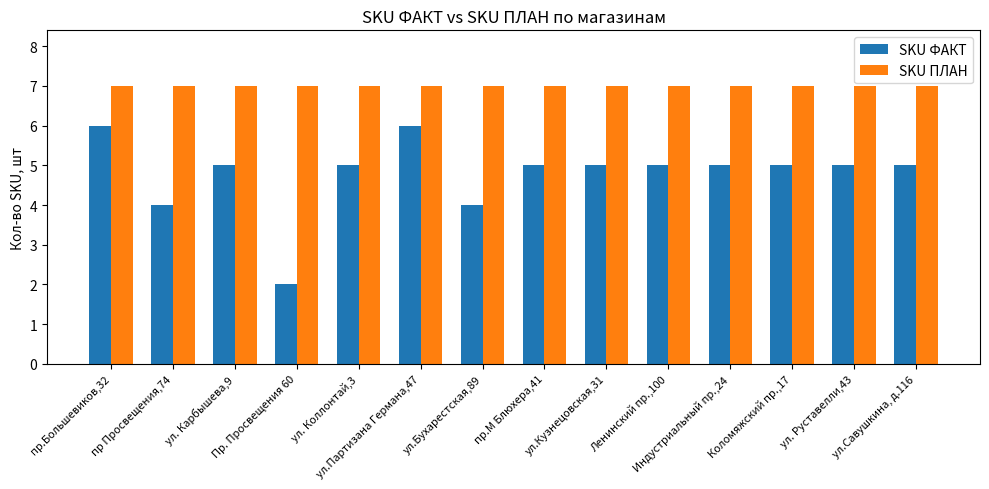

List the series in order of their overall mean, highest first.

SKU ПЛАН, SKU ФАКТ